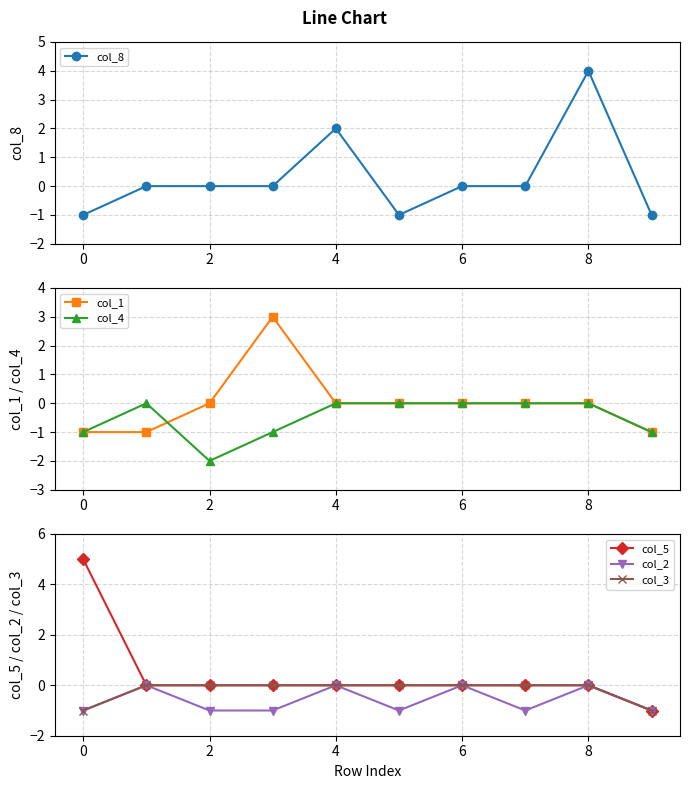

Which series has the largest total across all categories?

col_5